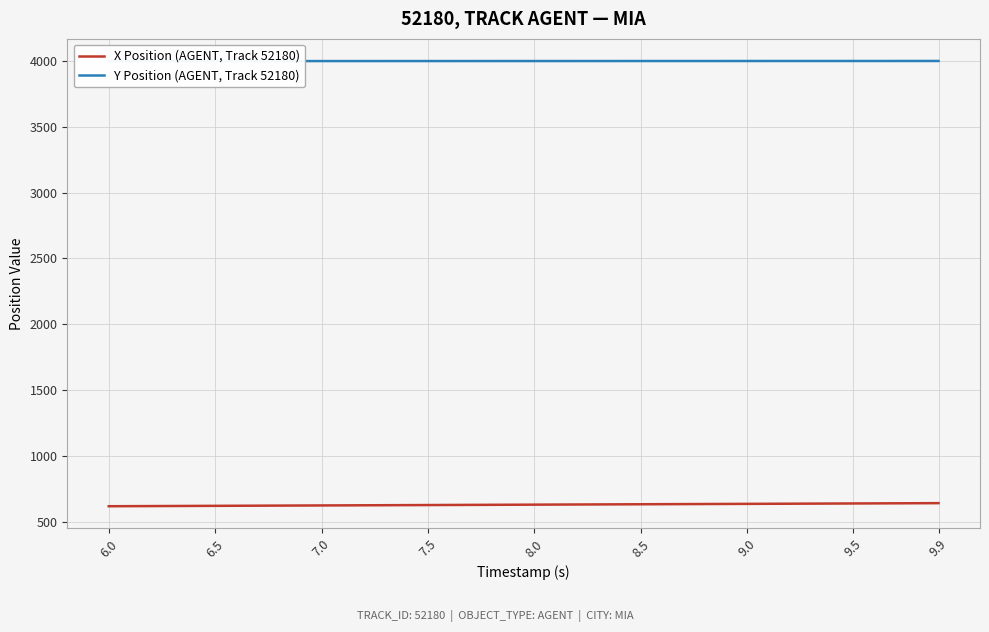

Which category has the lowest value in the Y Position (AGENT, Track 52180) series?

6.0